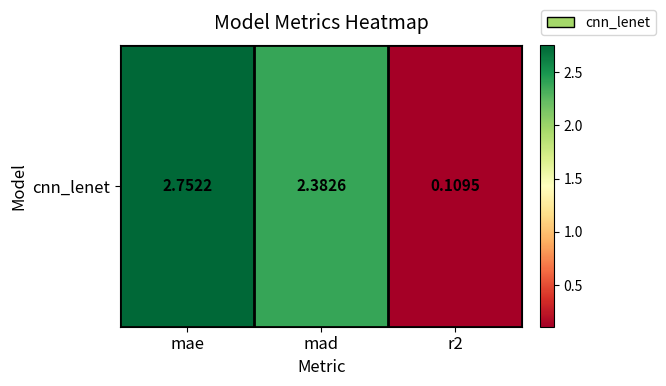

What is the smallest value displayed?

0.1